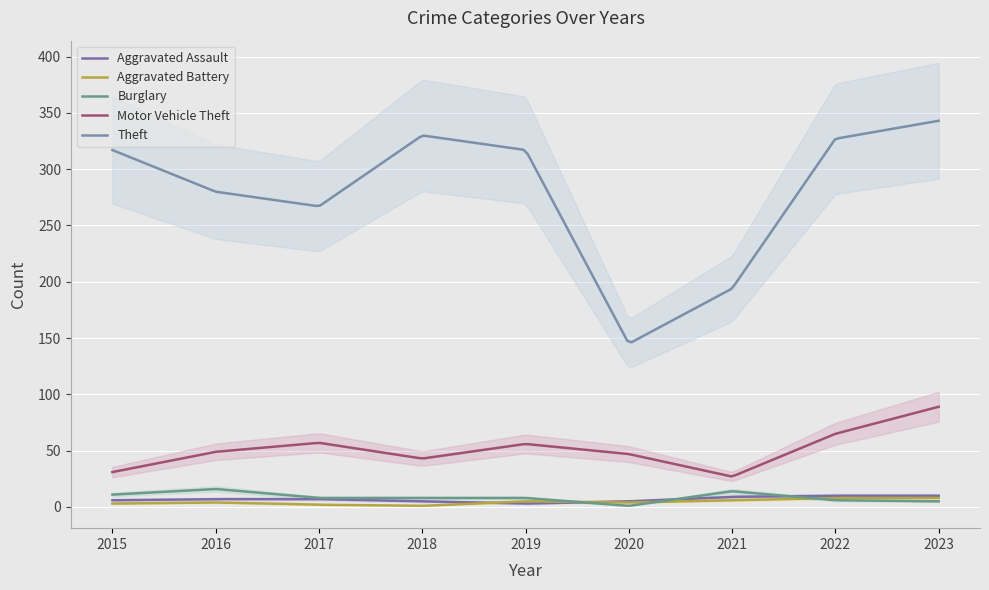

How many interior local peaks does the Aggravated Battery series have?

2